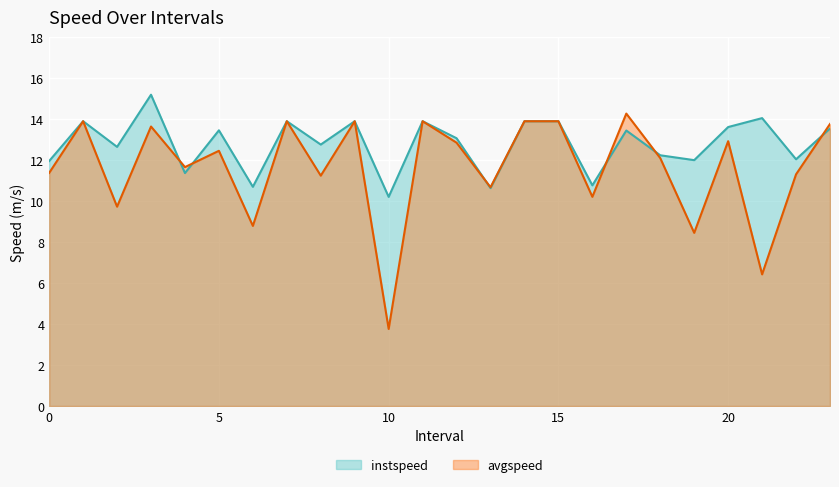

In avgspeed, how many points are lower than both neighbors (excluding endpoints)?

9